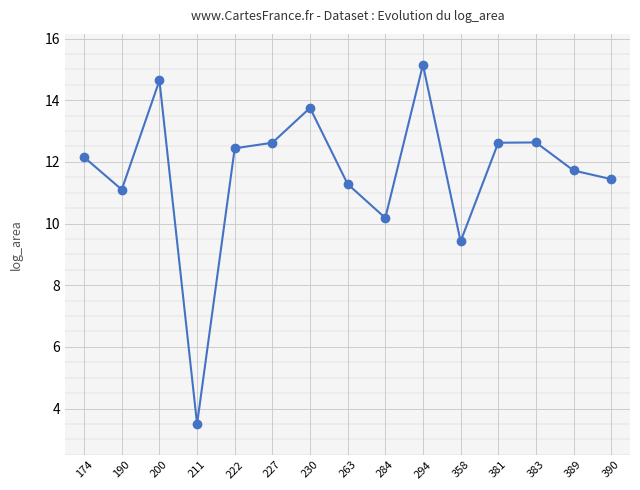

What is the change in value from 174 to 263?

-0.9